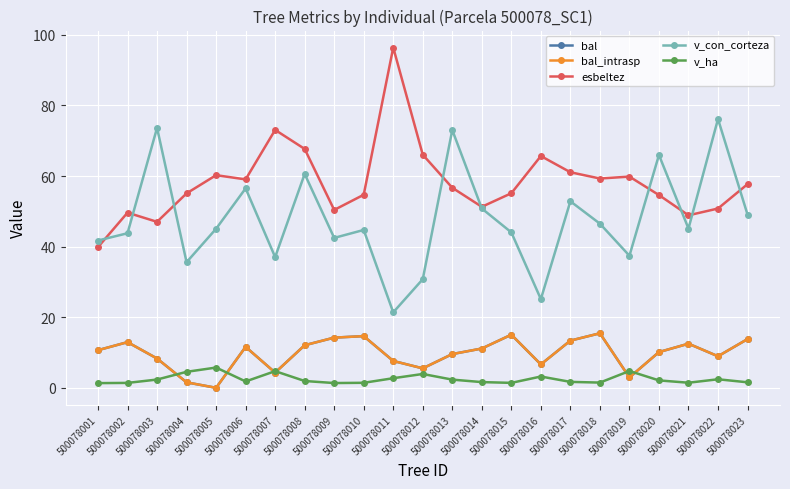

True or false: bal_intrasp and esbeltez cross at least once.

False